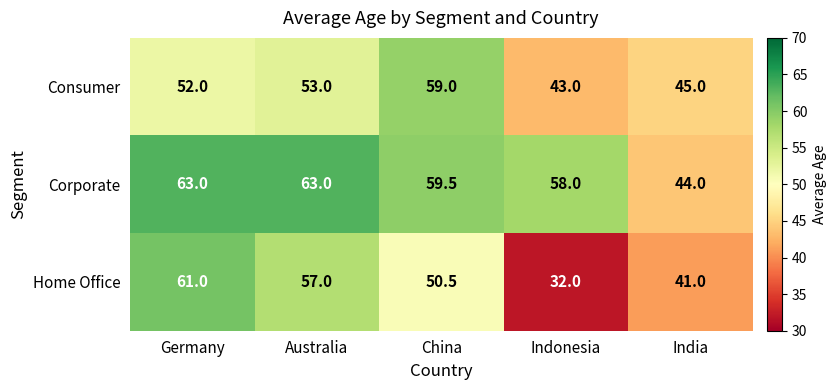

What is the difference between the highest and lowest values at China?

9.0